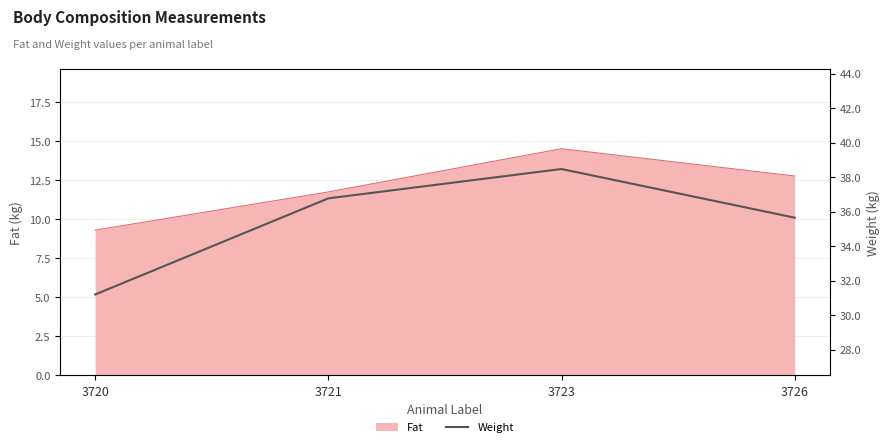

The value at 3720 is 31.2. True or false?

True